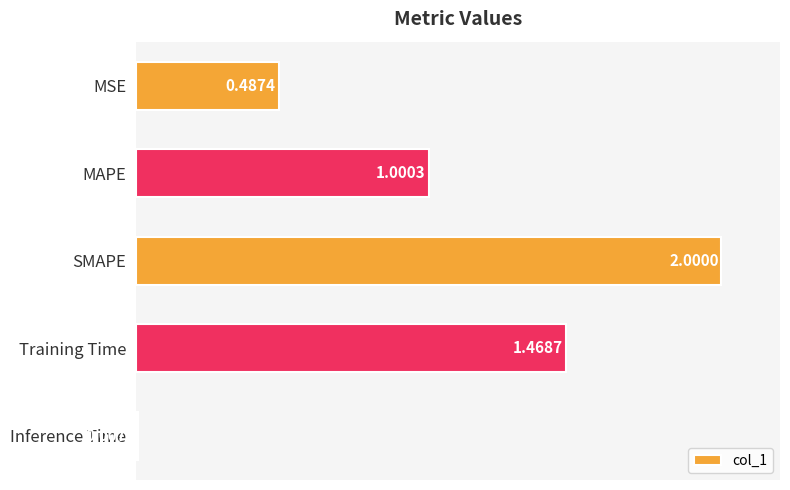

What is the label of the 4th bar from the bottom?

MAPE